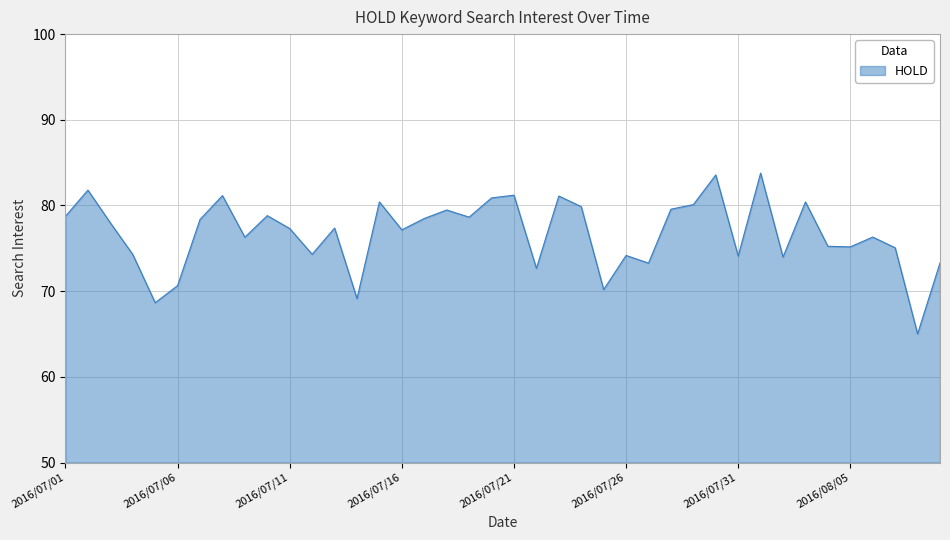

What is the minimum value shown in the chart?

65.0